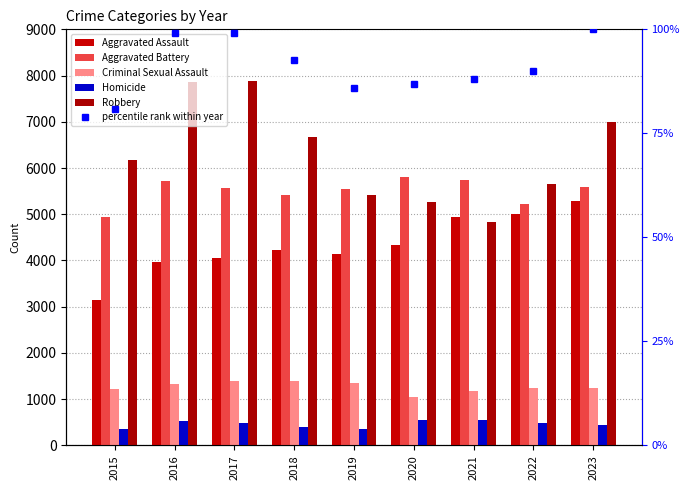

What is the average value of the Aggravated Battery series?

5504